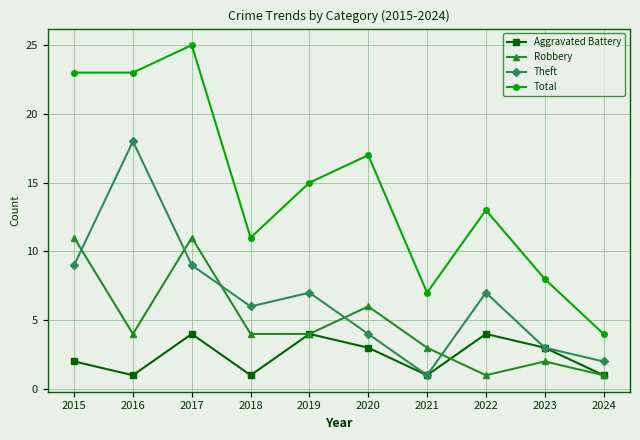

How many lines are shown in the chart?

4